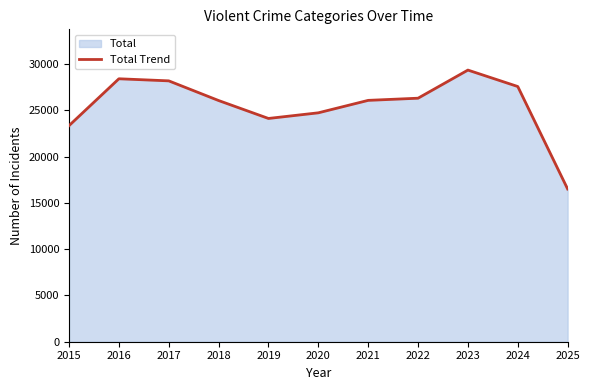

How many lines are shown in the chart?

1